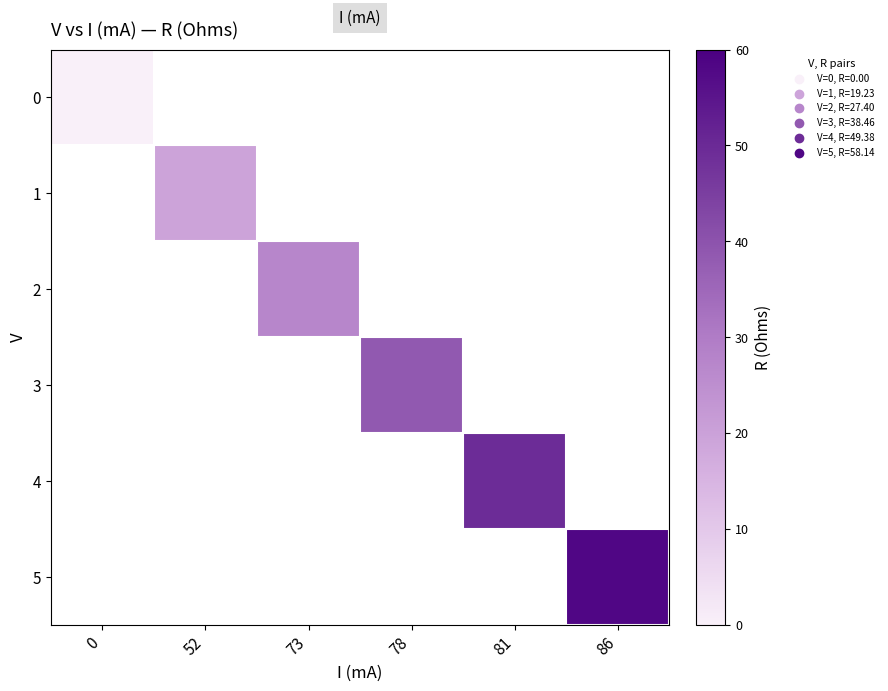

Rank the series by their maximum value, from lowest to highest.

0, 1, 2, 3, 4, 5